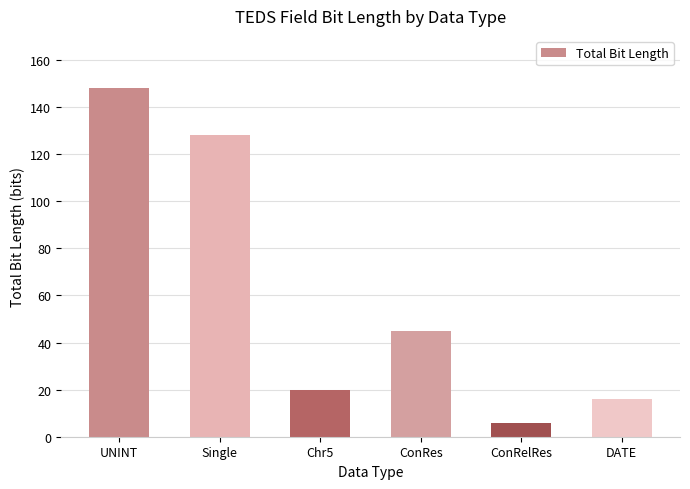

What is the change in value from UNINT to Single?

-20